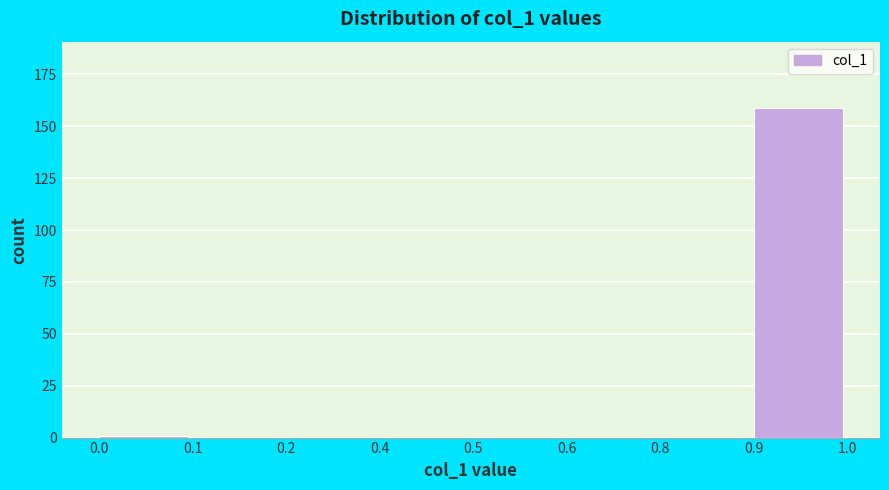

Reading left to right, list all the values displayed in this chart.

0.0=1	0.1=0	0.2=0	0.4=0	0.5=0	0.6=0	0.8=0	0.9=159